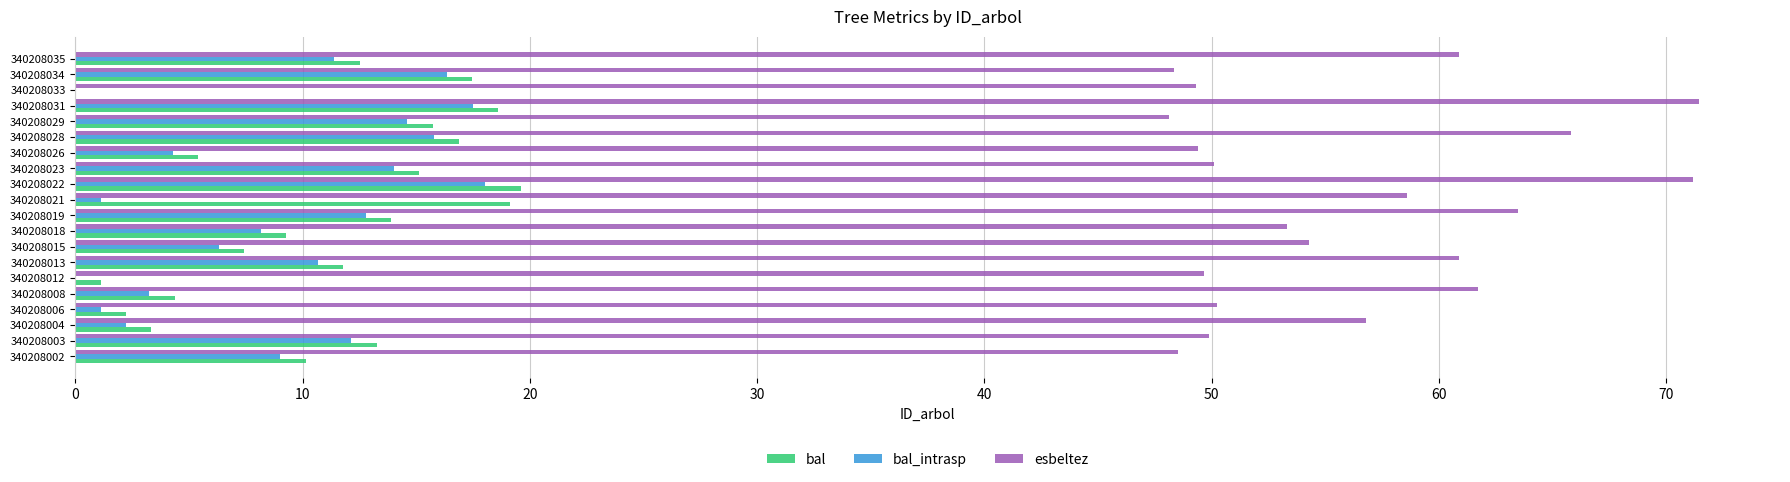

What is the greatest value displayed?

71.4